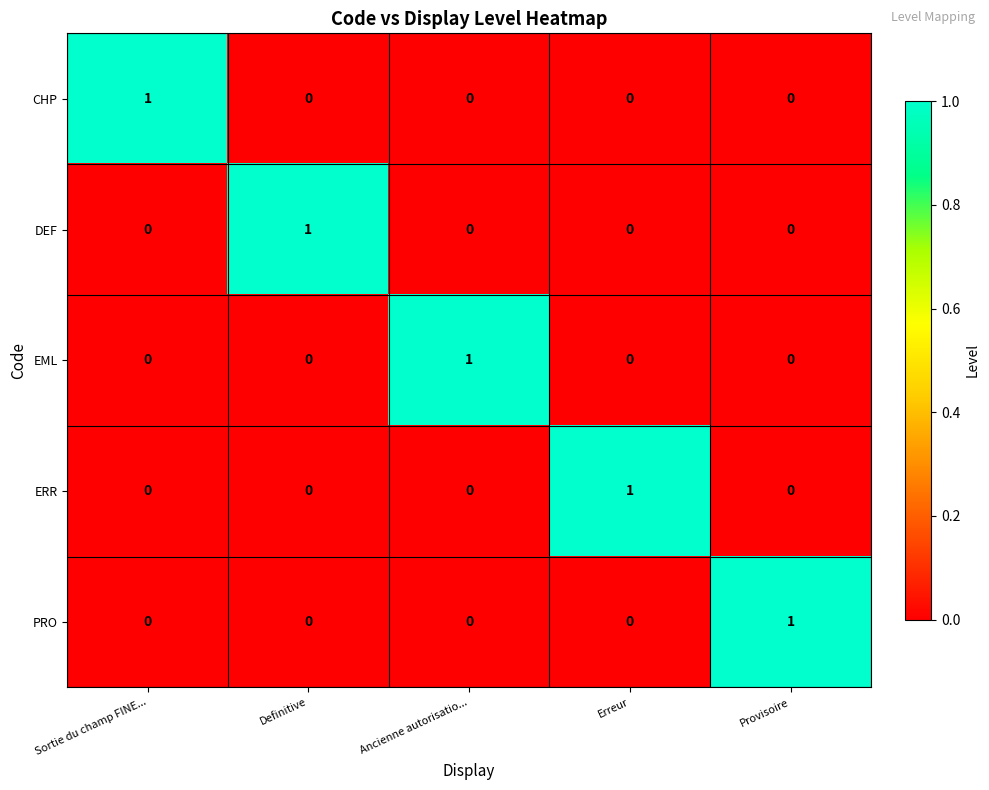

How many DEF values are between 0 and 1?

5